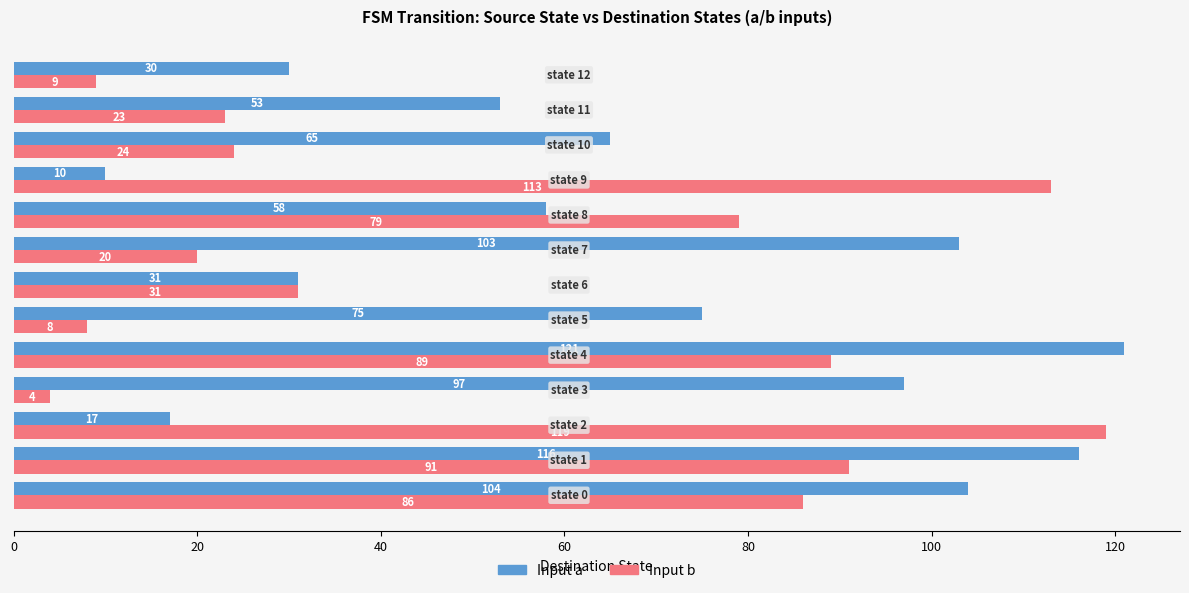

How many values in the Input a series are below 65?

6